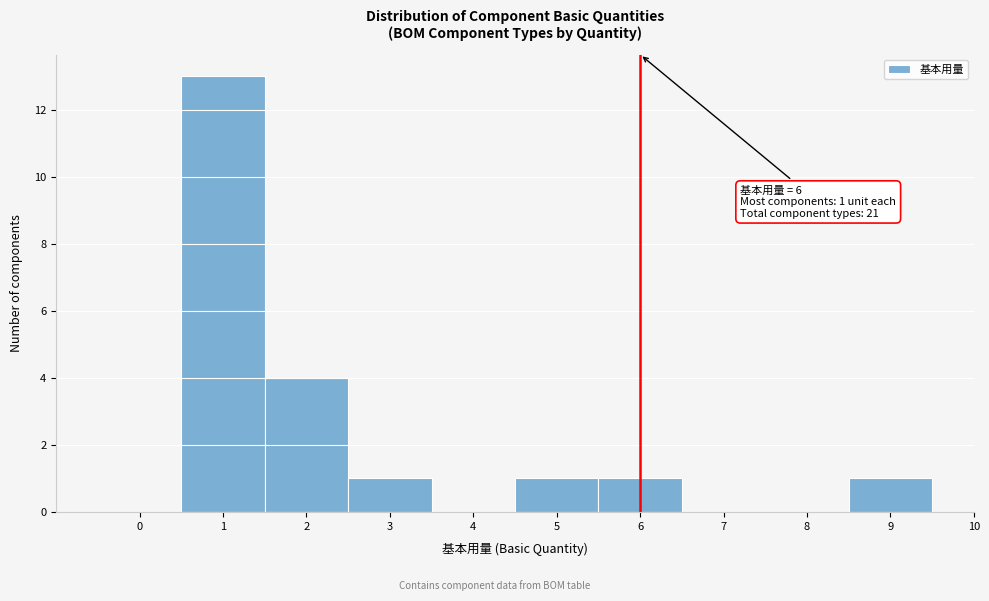

Over which range of the x-axis is the bar tallest?

0.5 to 1.5